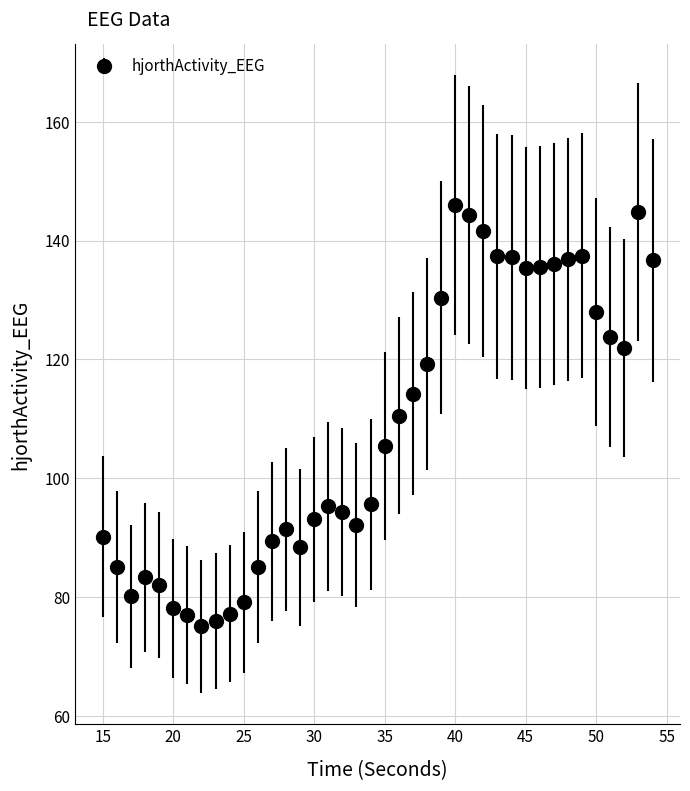

What is the sum of all values?

4330.8